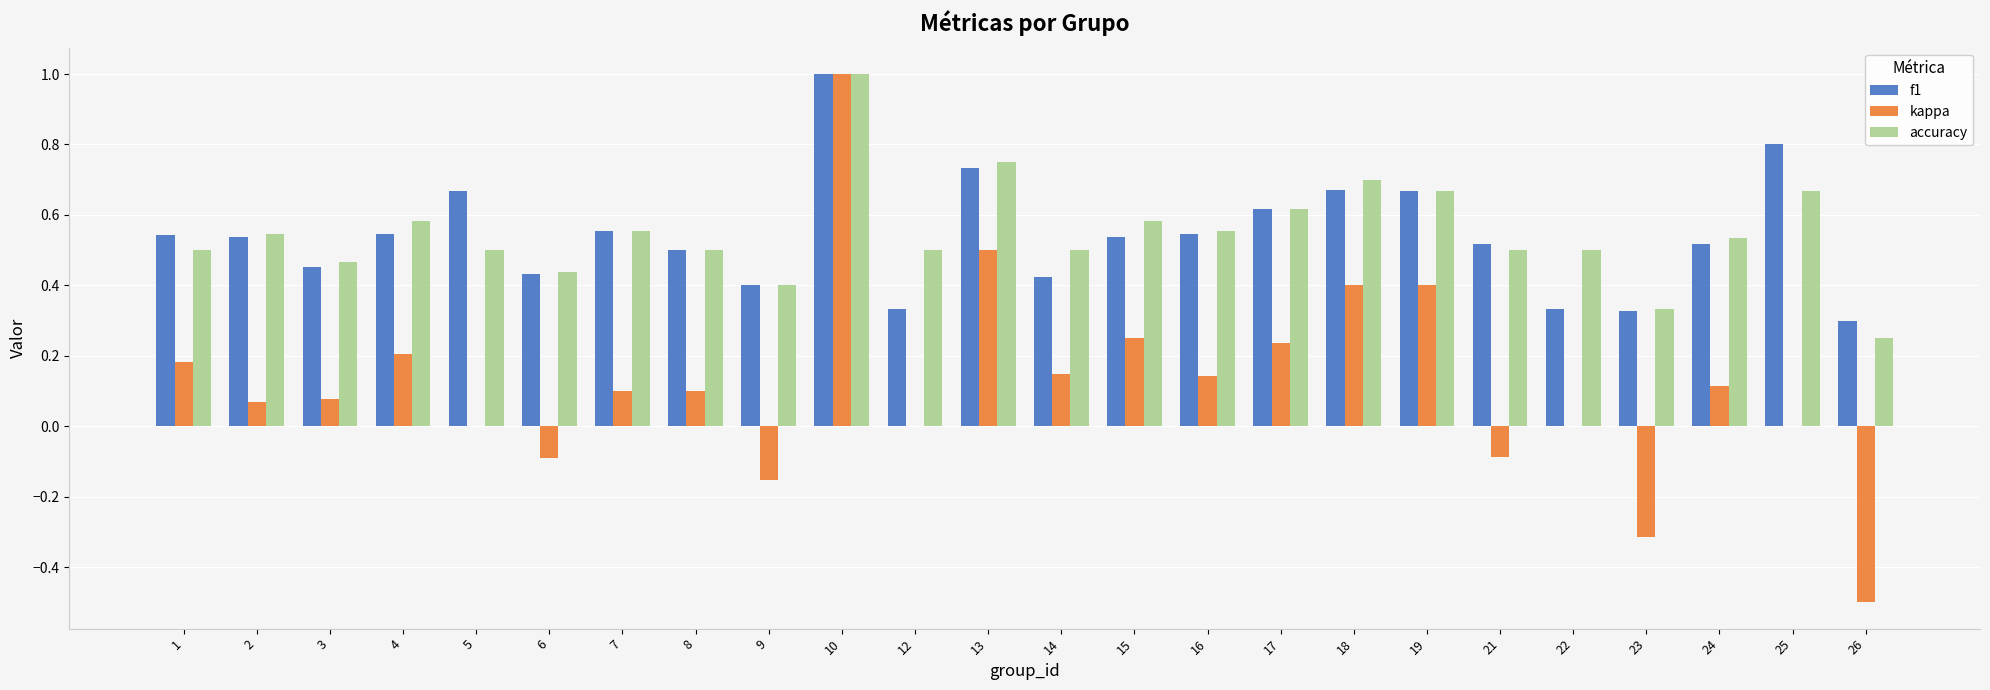

Which series changed the most between 13 and 26?

kappa